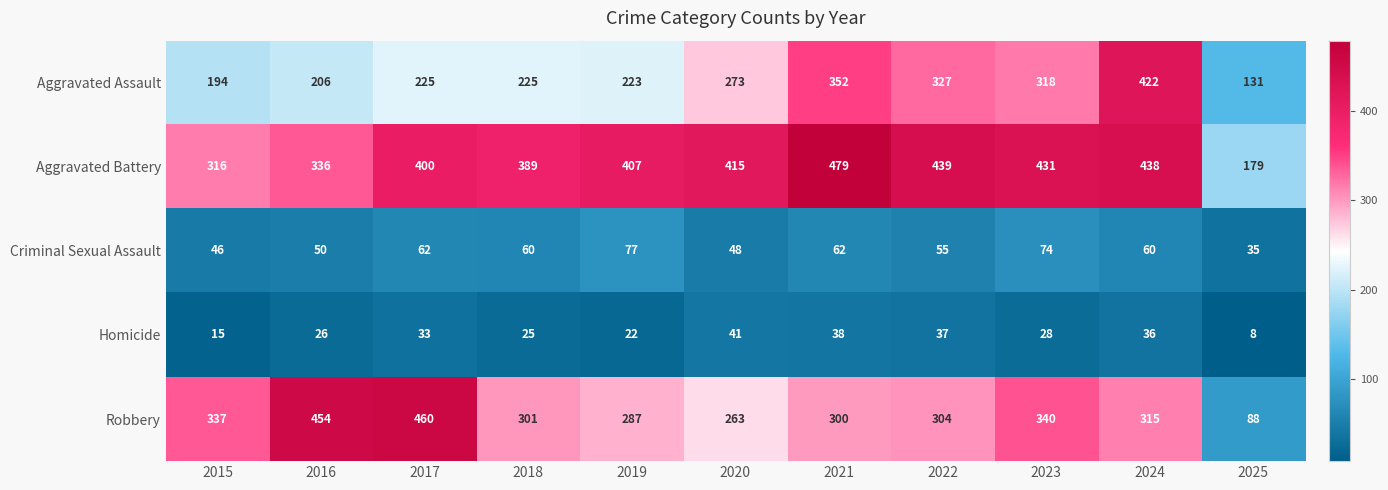

The value of Aggravated Assault at 2019 is 223. True or false?

True